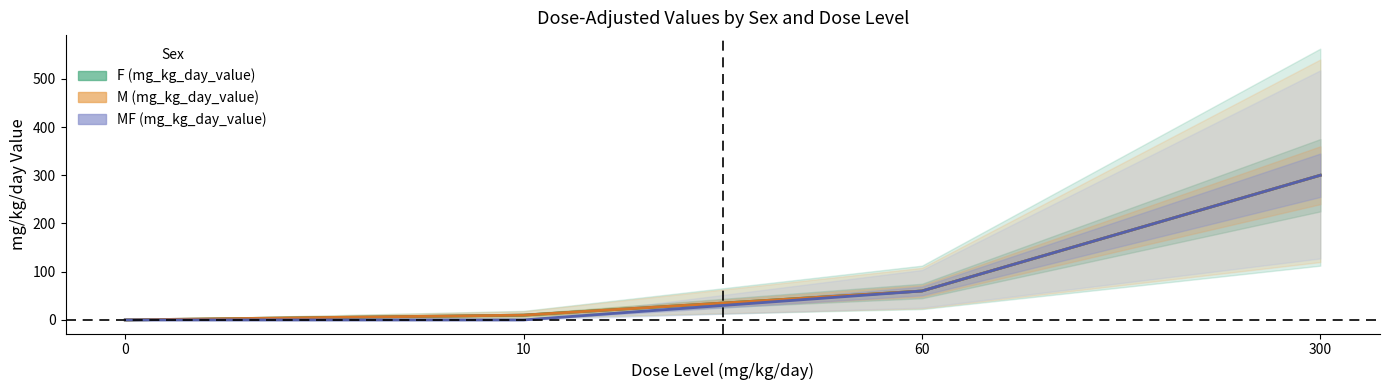

Reading right to left, what are all the values shown in this chart?

F (mg_kg_day_value): 300=300	60=60	10=10	0=0
M (mg_kg_day_value): 300=300	60=60	10=10	0=0
MF (mg_kg_day_value): 300=300	60=60	10=0	0=0